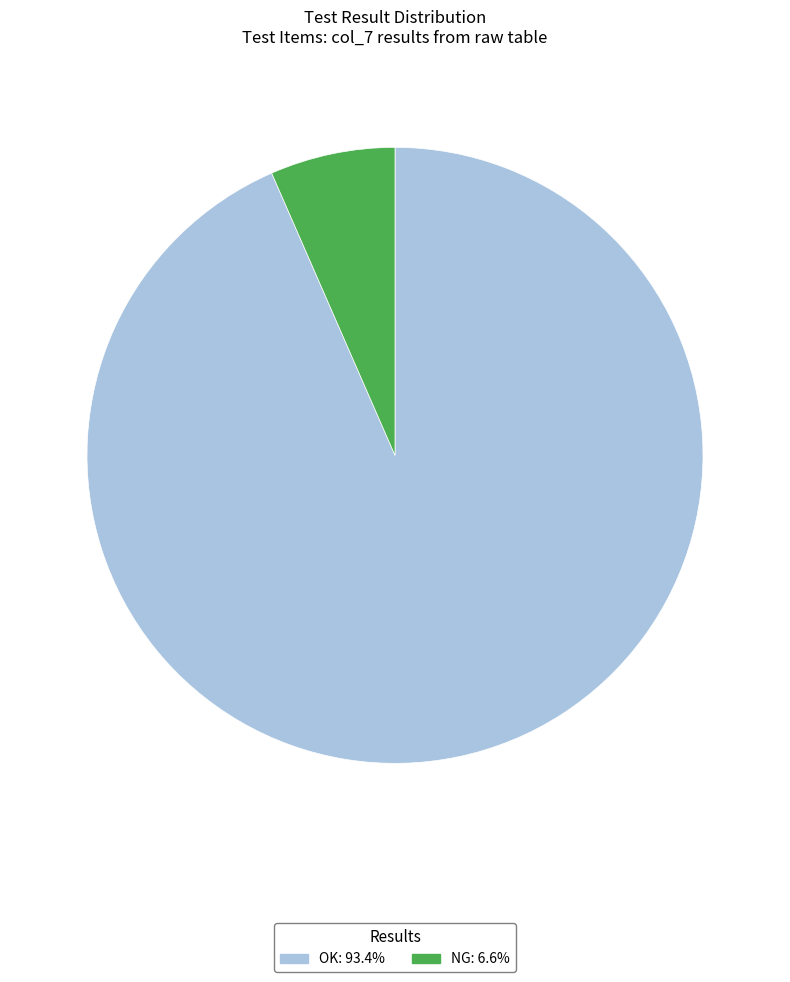

Is the sum of NG and OK greater than half?

Yes